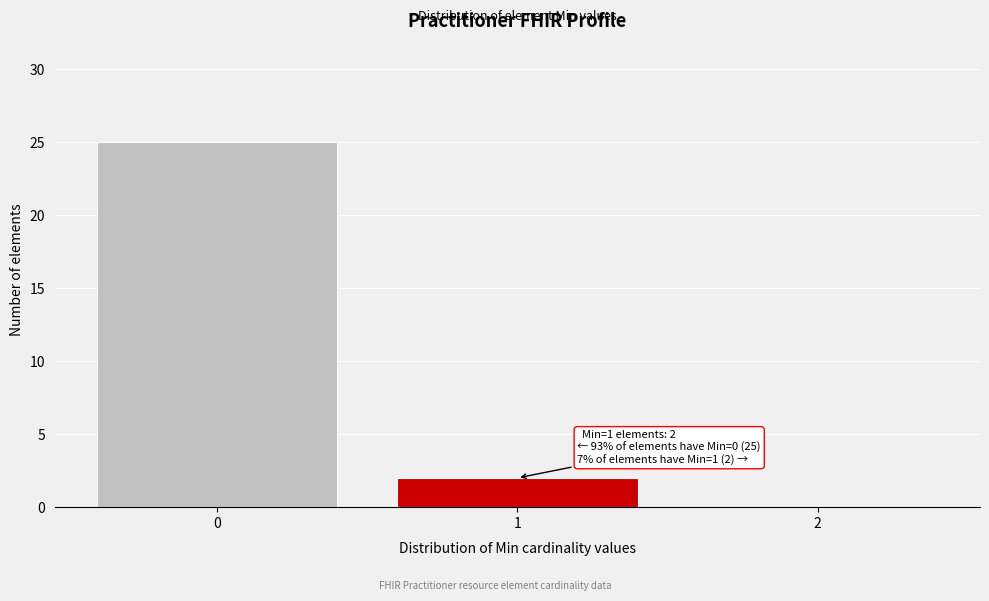

Which range on the x-axis has the tallest bar?

-0.5 to 0.5